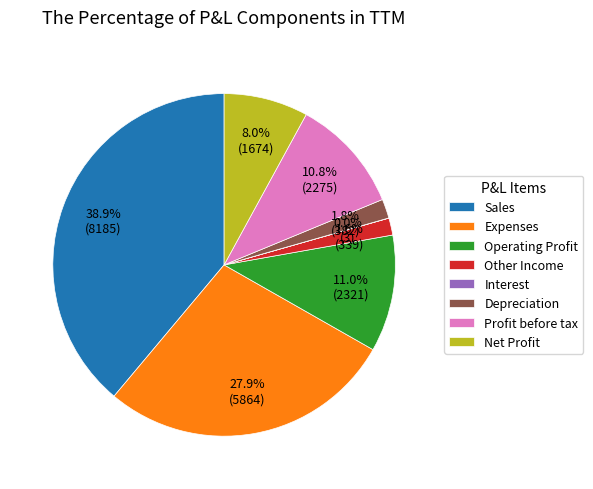

Between Operating Profit and Other Income, which is larger?

Operating Profit